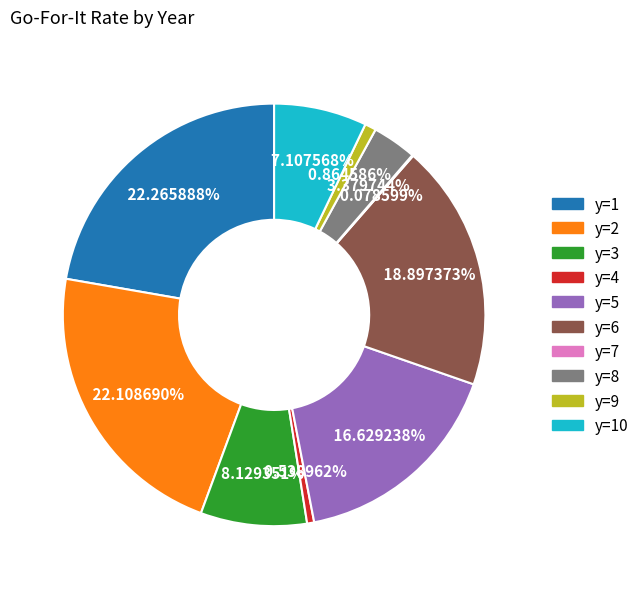

Is there any slice that represents more than half of the pie?

No